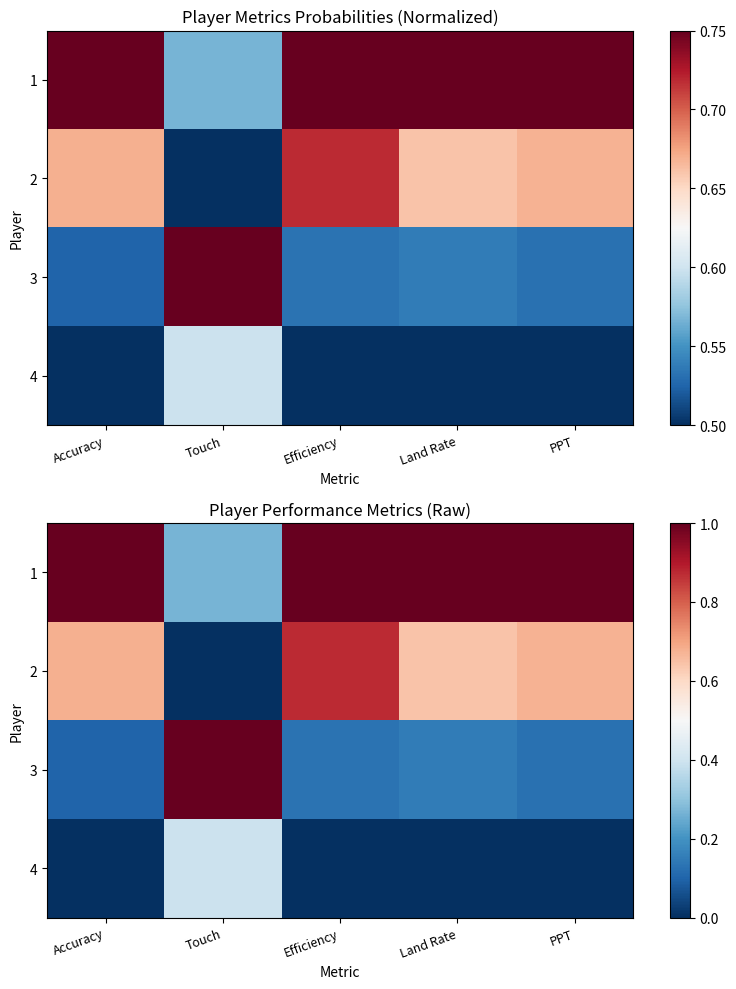

Where is 2 nearest to the value 0?

Touch